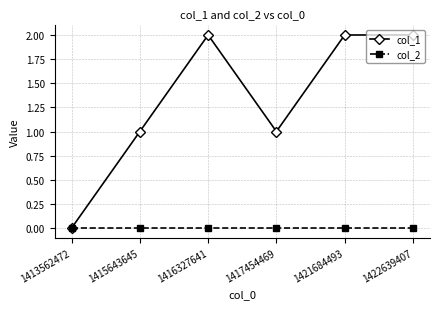

List the series in order of their overall mean, highest first.

col_1, col_2